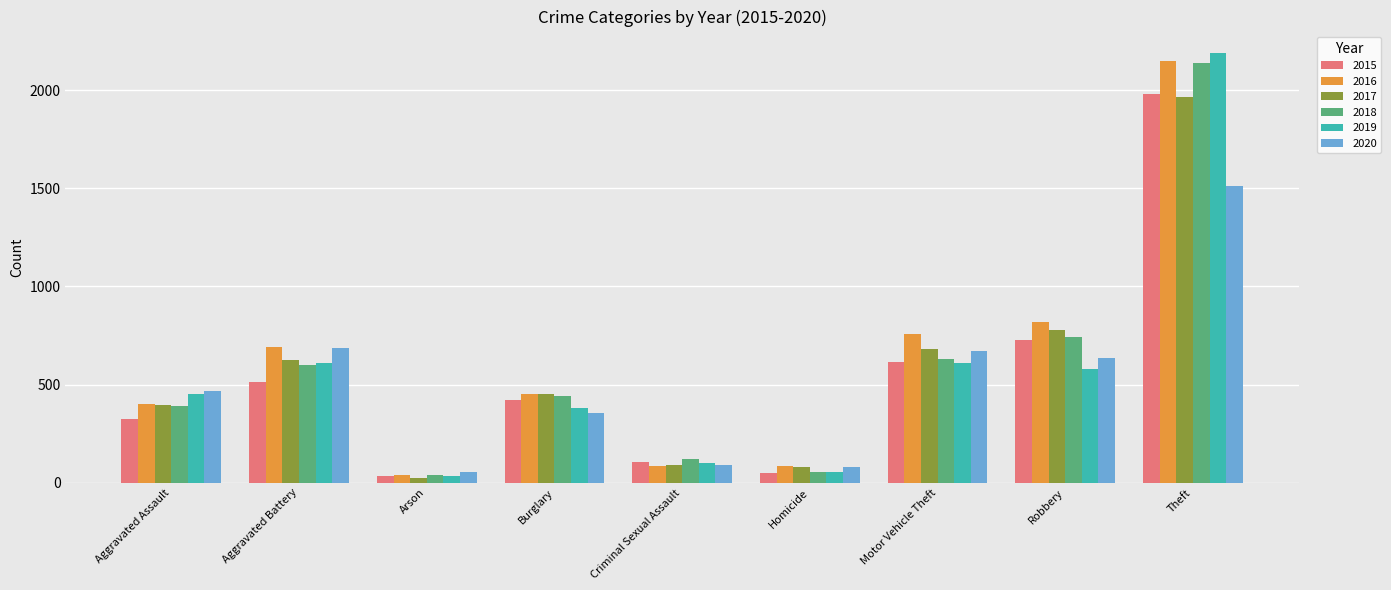

True or false: 2018 has a value of 943 at Aggravated Battery.

False